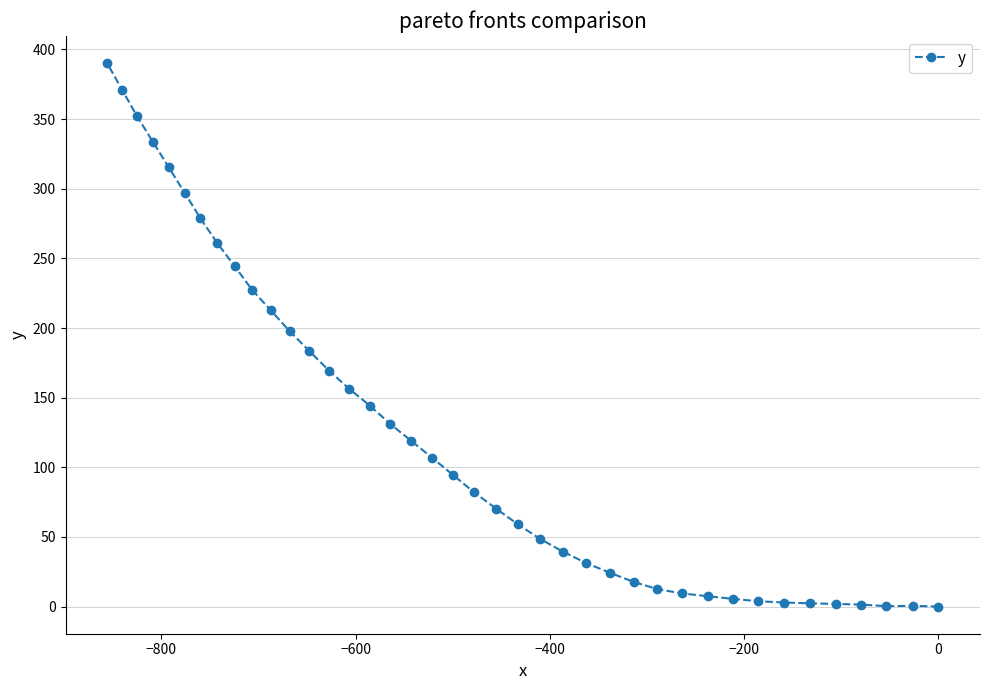

What is the value of the 26th point from the left?

31.2